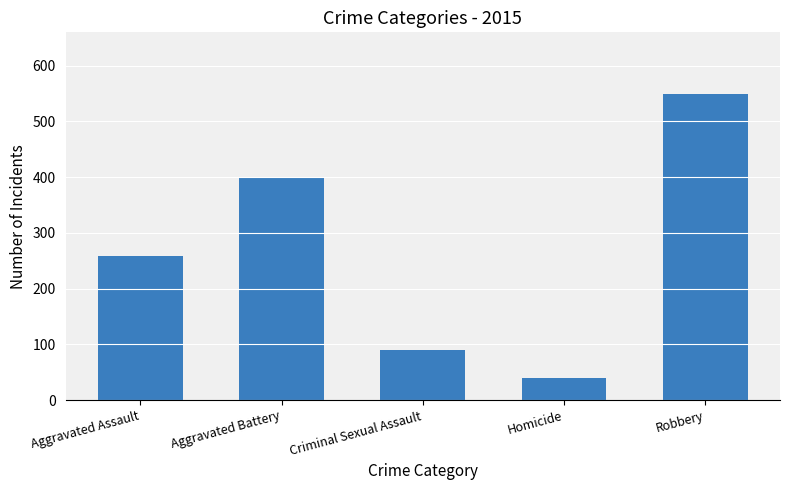

How many data points are less than 258?

2